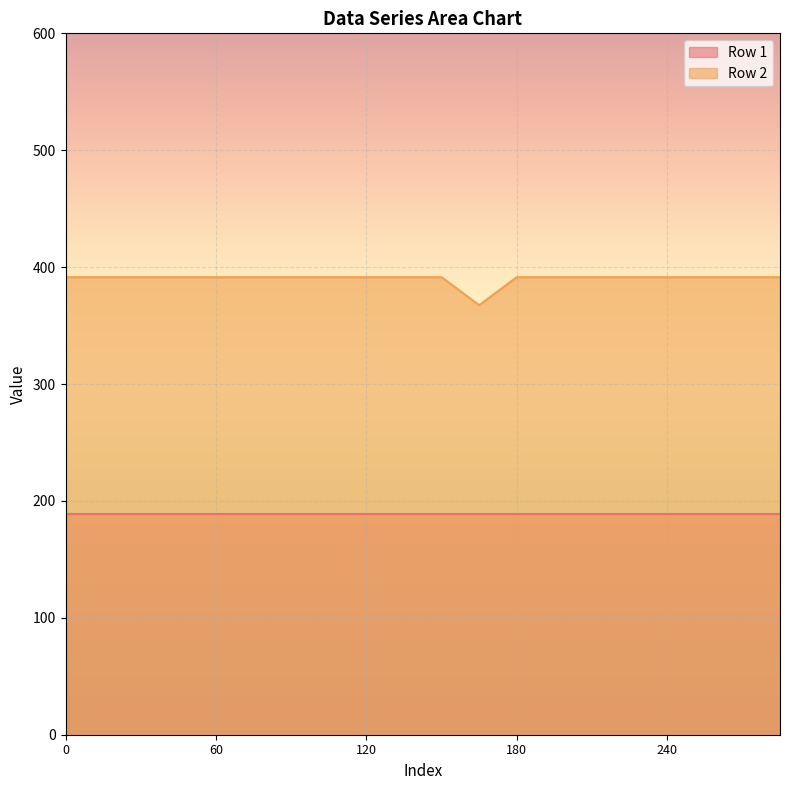

Where is the data nearest to the value 379?

165